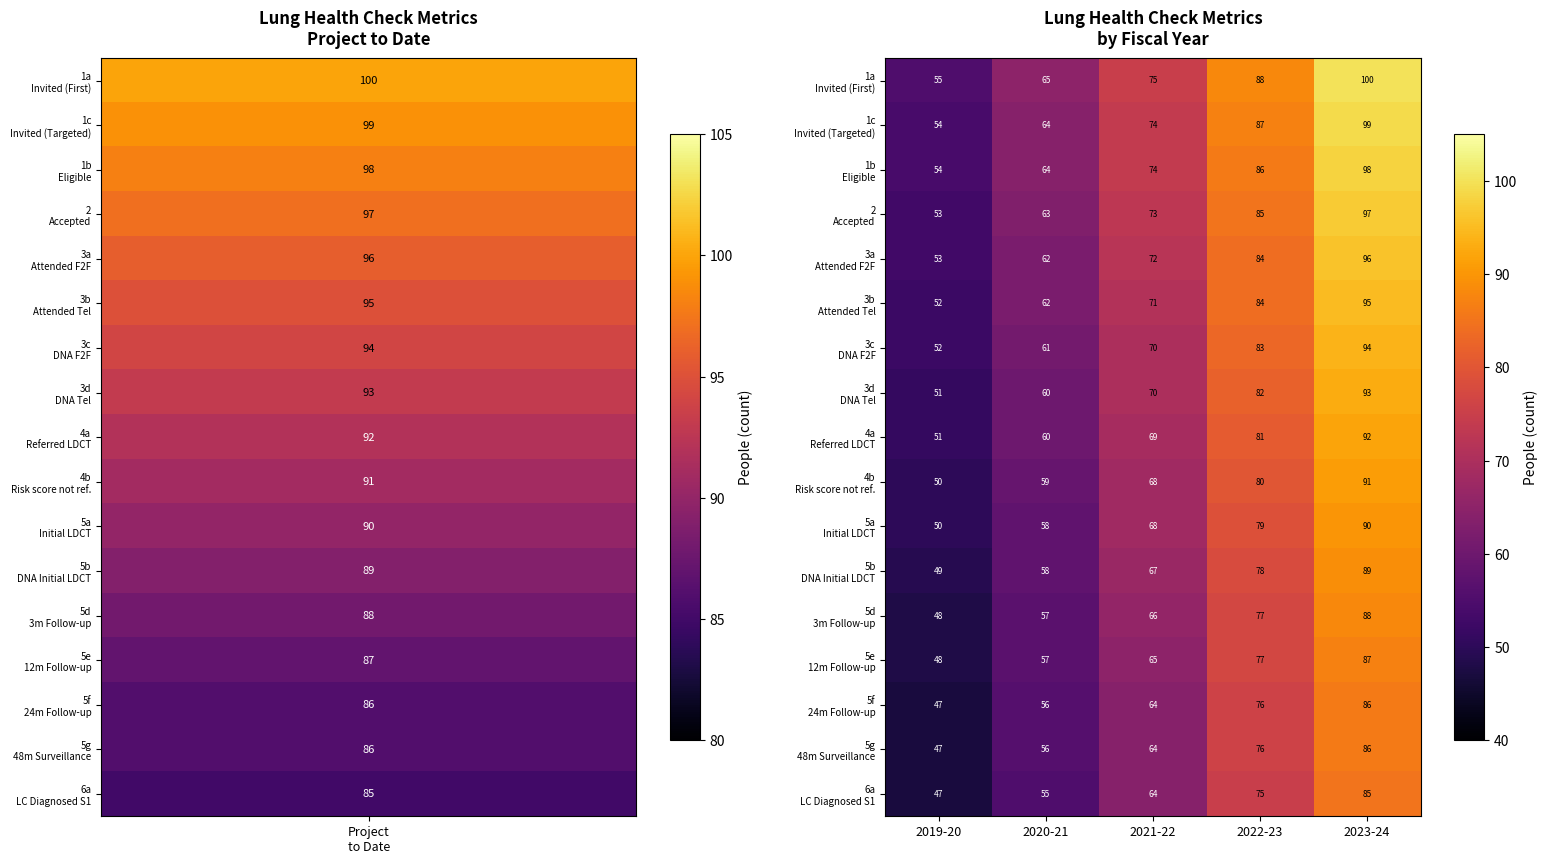

At how many categories does at least one series exceed 60?

4